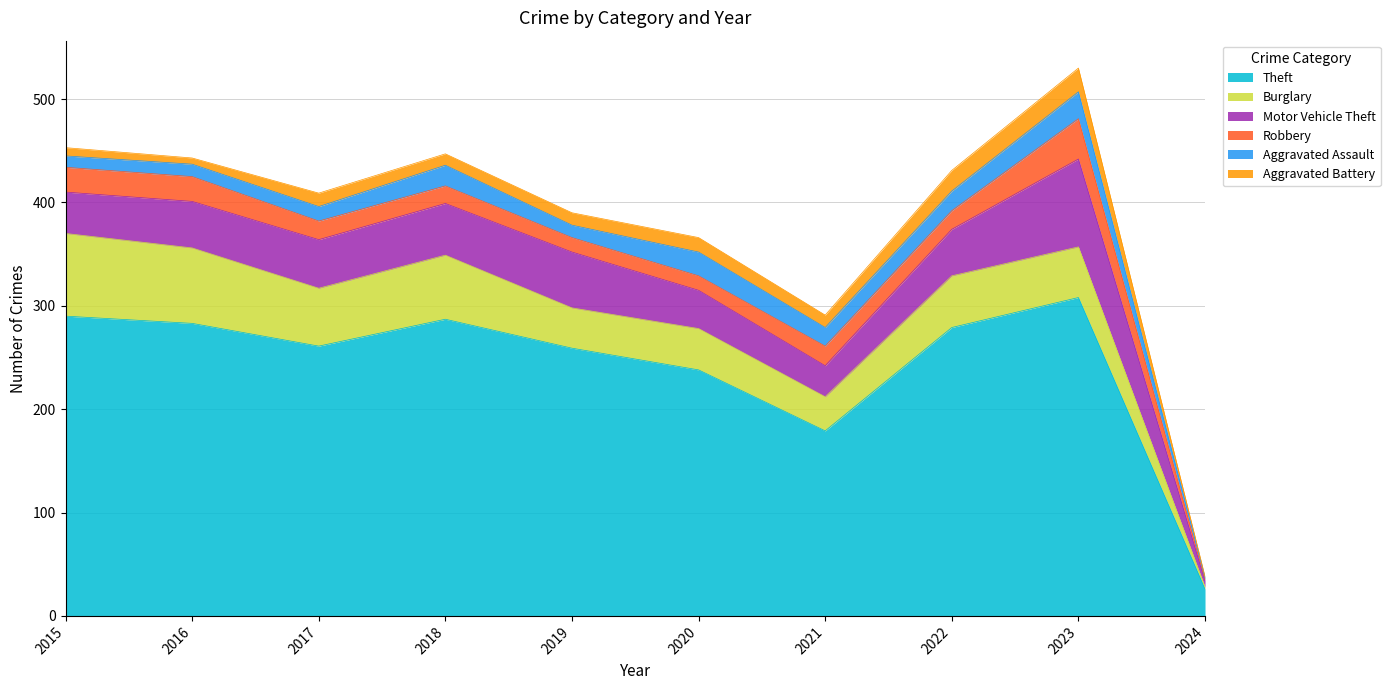

Which category has the lowest value in the Burglary series?

2024